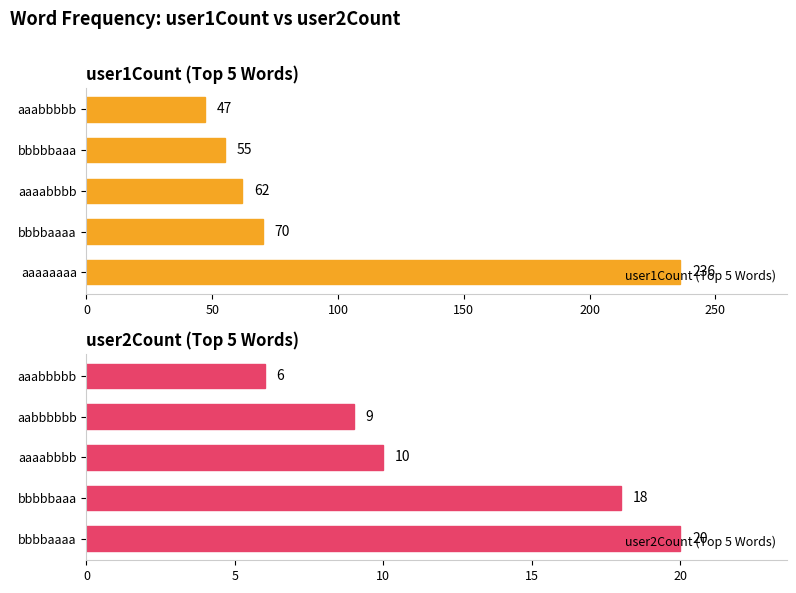

What is the difference between the maximum and minimum values in the user2Count (Top 5 Words) series?

14